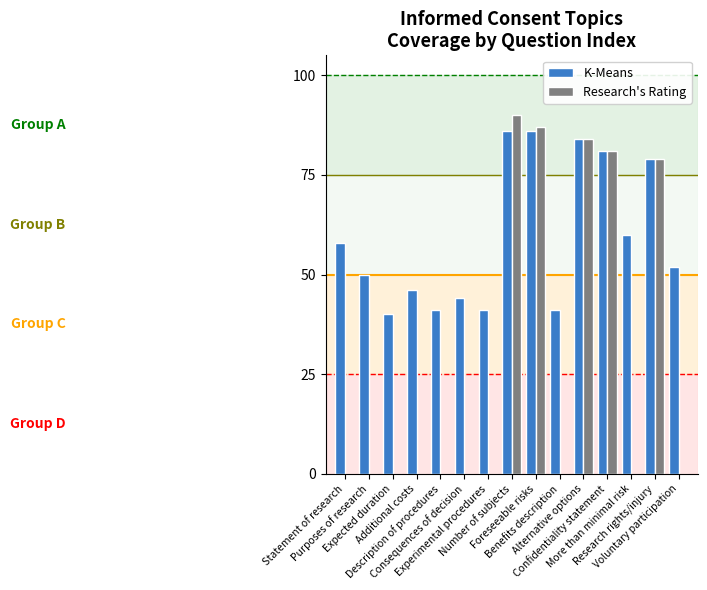

Read the Research's Rating value at Research rights/injury, to the nearest 10.

80